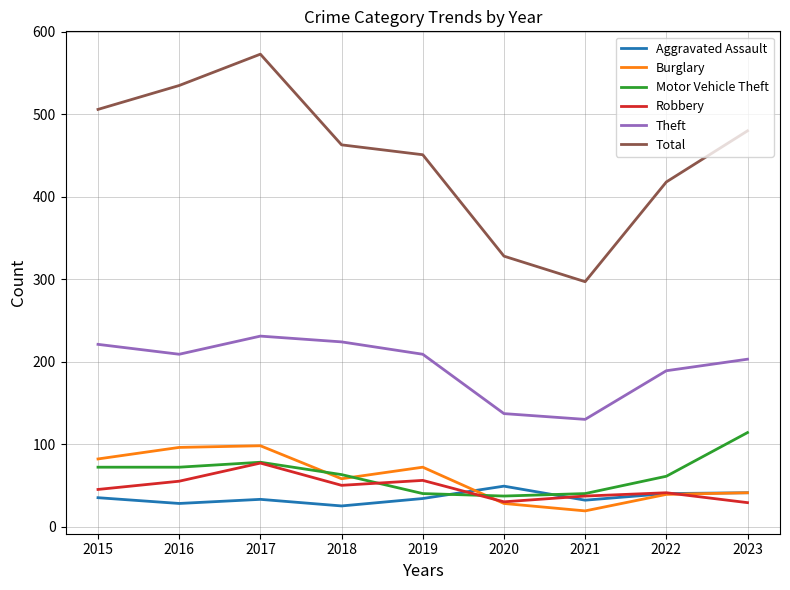

What is the difference between the highest and lowest values at 2020?

300